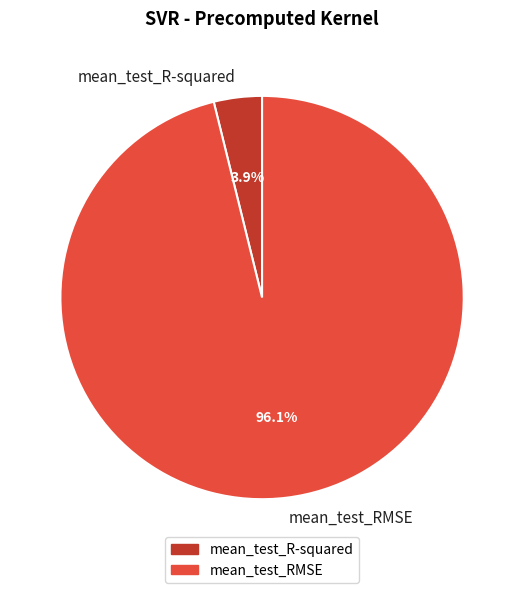

Between mean_test_RMSE and mean_test_R-squared, which is larger?

mean_test_RMSE